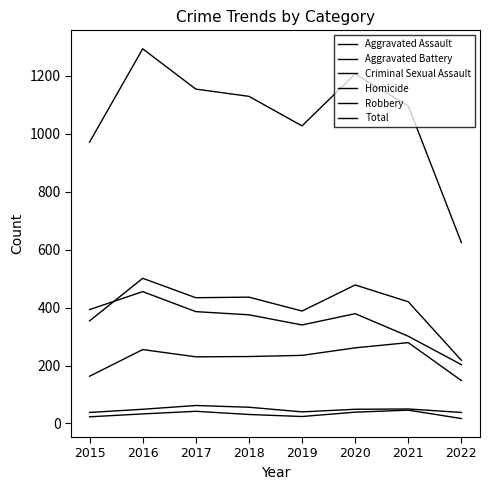

Does the chart have visible grid lines?

No